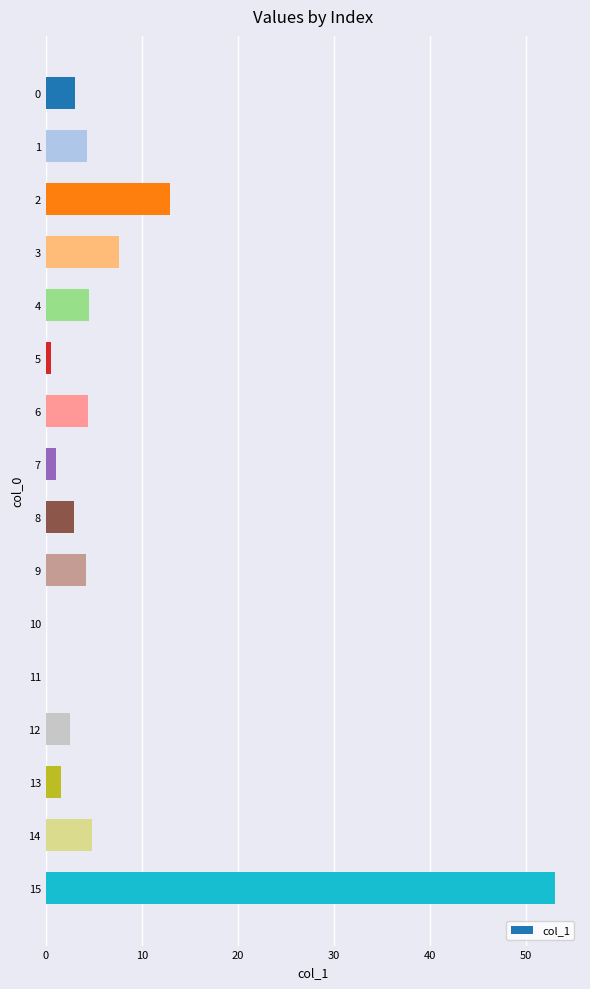

What is the sum of the values at 10 and 15?

53.0